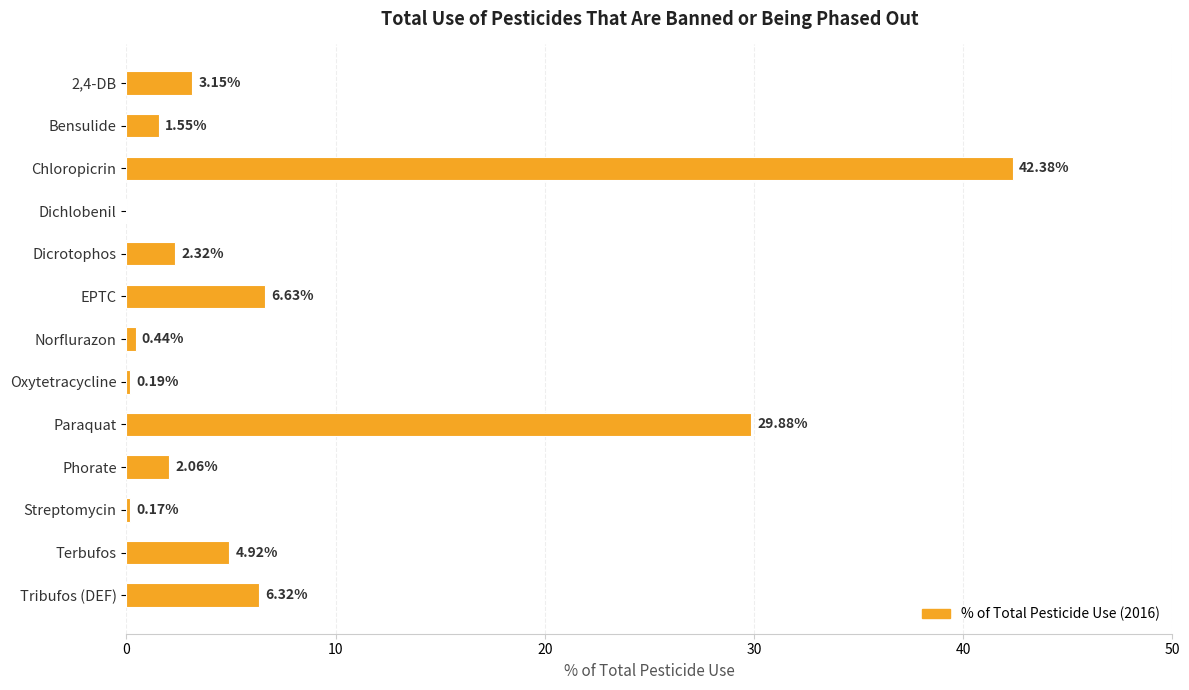

How many positive values are there?

12